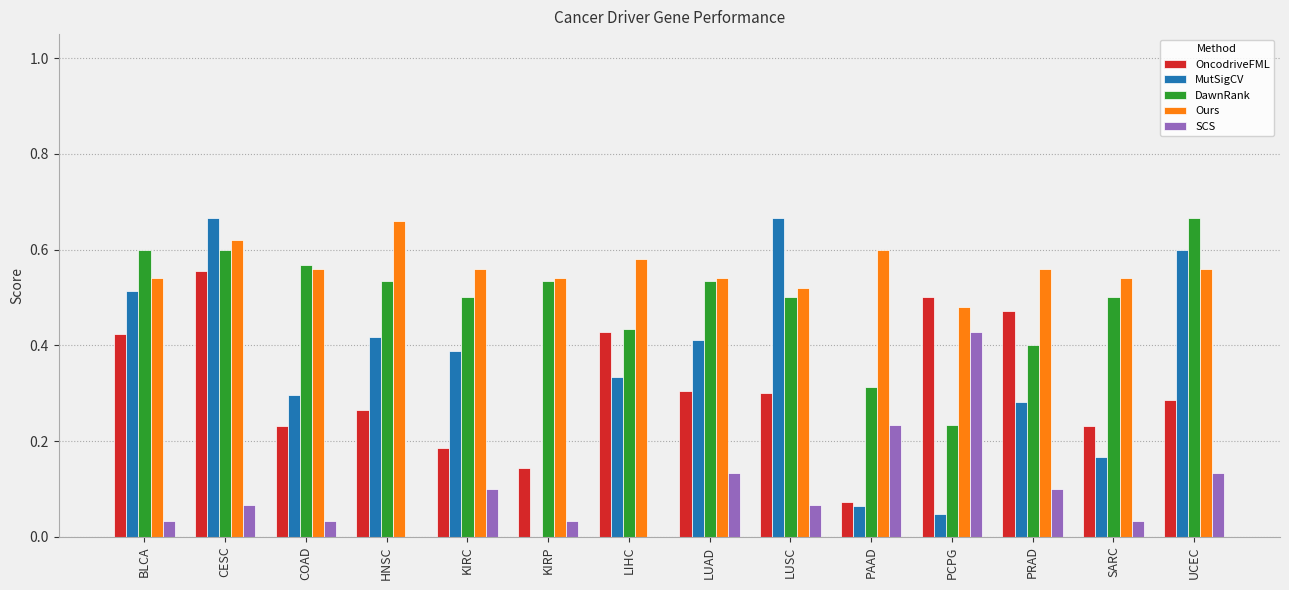

Which series has the widest spread of values?

MutSigCV